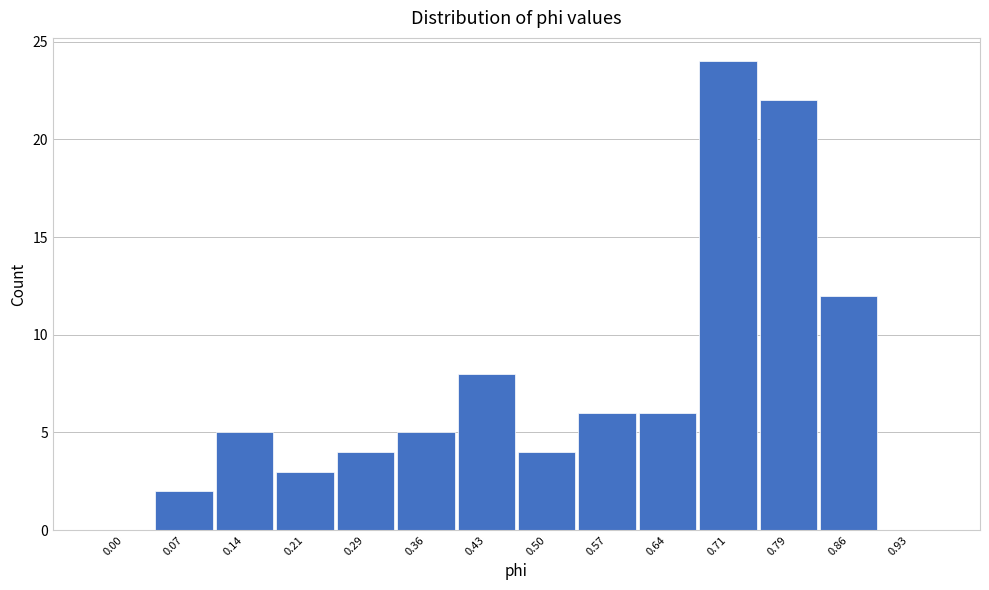

Reading left to right, list all the values displayed in this chart.

0.00=0	0.07=2	0.14=5	0.21=3	0.29=4	0.36=5	0.43=8	0.50=4	0.57=6	0.64=6	0.71=24	0.79=22	0.86=12	0.93=0